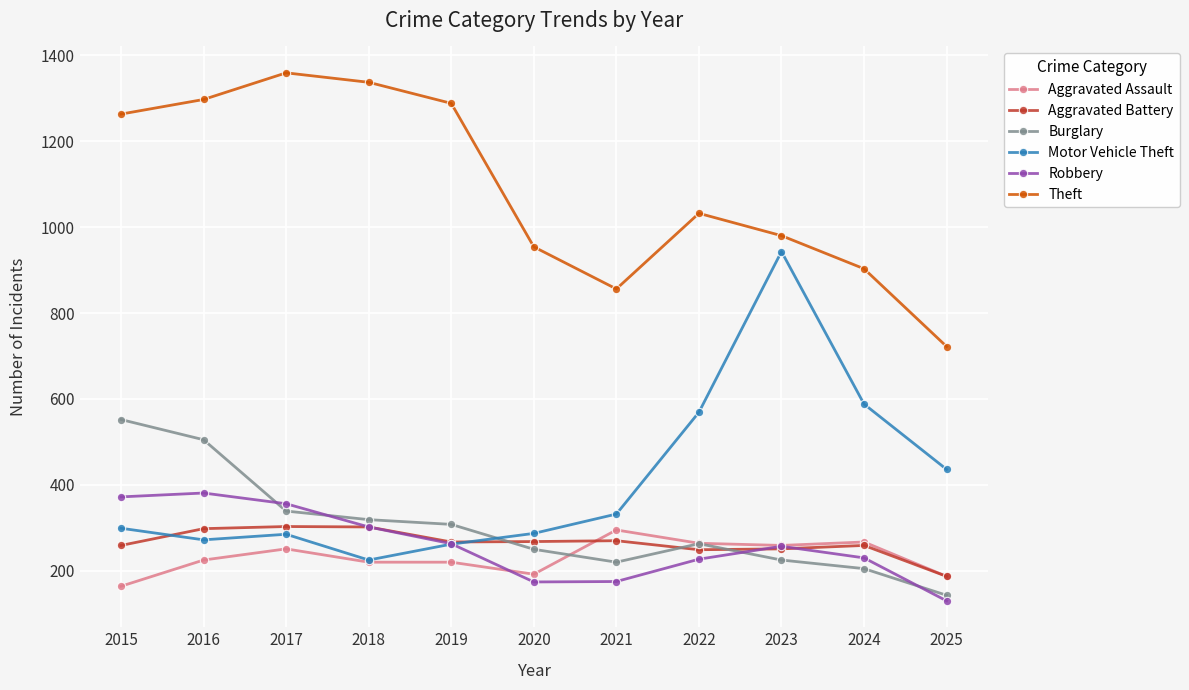

Read the Burglary value at 2019.

308